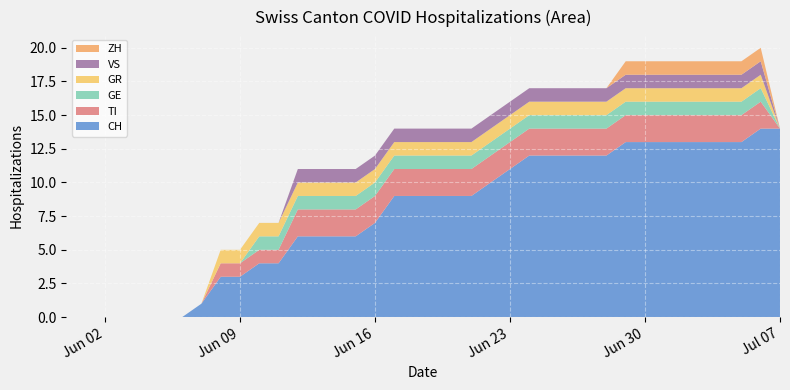

Reading right to left, extract all data points from this chart.

CH: 2020-07-07=14	2020-07-06=14	2020-07-05=13	2020-07-04=13	2020-07-03=13	2020-07-02=13	2020-07-01=13	2020-06-30=13	2020-06-29=13	2020-06-28=12	2020-06-27=12	2020-06-26=12	2020-06-25=12	2020-06-24=12	2020-06-23=11	2020-06-22=10	2020-06-21=9	2020-06-20=9	2020-06-19=9	2020-06-18=9	2020-06-17=9	2020-06-16=7	2020-06-15=6	2020-06-14=6	2020-06-13=6	2020-06-12=6	2020-06-11=4	2020-06-10=4	2020-06-09=3	2020-06-08=3	2020-06-07=1	2020-06-06=0	2020-06-05=0	2020-06-04=0	2020-06-03=0	2020-06-02=0	2020-06-01=0	2020-05-31=0
TI: 2020-07-07=0	2020-07-06=2	2020-07-05=2	2020-07-04=2	2020-07-03=2	2020-07-02=2	2020-07-01=2	2020-06-30=2	2020-06-29=2	2020-06-28=2	2020-06-27=2	2020-06-26=2	2020-06-25=2	2020-06-24=2	2020-06-23=2	2020-06-22=2	2020-06-21=2	2020-06-20=2	2020-06-19=2	2020-06-18=2	2020-06-17=2	2020-06-16=2	2020-06-15=2	2020-06-14=2	2020-06-13=2	2020-06-12=2	2020-06-11=1	2020-06-10=1	2020-06-09=1	2020-06-08=1	2020-06-07=0	2020-06-06=0	2020-06-05=0	2020-06-04=0	2020-06-03=0	2020-06-02=0	2020-06-01=0	2020-05-31=0
GE: 2020-07-07=0	2020-07-06=1	2020-07-05=1	2020-07-04=1	2020-07-03=1	2020-07-02=1	2020-07-01=1	2020-06-30=1	2020-06-29=1	2020-06-28=1	2020-06-27=1	2020-06-26=1	2020-06-25=1	2020-06-24=1	2020-06-23=1	2020-06-22=1	2020-06-21=1	2020-06-20=1	2020-06-19=1	2020-06-18=1	2020-06-17=1	2020-06-16=1	2020-06-15=1	2020-06-14=1	2020-06-13=1	2020-06-12=1	2020-06-11=1	2020-06-10=1	2020-06-09=0	2020-06-08=0	2020-06-07=0	2020-06-06=0	2020-06-05=0	2020-06-04=0	2020-06-03=0	2020-06-02=0	2020-06-01=0	2020-05-31=0
GR: 2020-07-07=0	2020-07-06=1	2020-07-05=1	2020-07-04=1	2020-07-03=1	2020-07-02=1	2020-07-01=1	2020-06-30=1	2020-06-29=1	2020-06-28=1	2020-06-27=1	2020-06-26=1	2020-06-25=1	2020-06-24=1	2020-06-23=1	2020-06-22=1	2020-06-21=1	2020-06-20=1	2020-06-19=1	2020-06-18=1	2020-06-17=1	2020-06-16=1	2020-06-15=1	2020-06-14=1	2020-06-13=1	2020-06-12=1	2020-06-11=1	2020-06-10=1	2020-06-09=1	2020-06-08=1	2020-06-07=0	2020-06-06=0	2020-06-05=0	2020-06-04=0	2020-06-03=0	2020-06-02=0	2020-06-01=0	2020-05-31=0
VS: 2020-07-07=0	2020-07-06=1	2020-07-05=1	2020-07-04=1	2020-07-03=1	2020-07-02=1	2020-07-01=1	2020-06-30=1	2020-06-29=1	2020-06-28=1	2020-06-27=1	2020-06-26=1	2020-06-25=1	2020-06-24=1	2020-06-23=1	2020-06-22=1	2020-06-21=1	2020-06-20=1	2020-06-19=1	2020-06-18=1	2020-06-17=1	2020-06-16=1	2020-06-15=1	2020-06-14=1	2020-06-13=1	2020-06-12=1	2020-06-11=0	2020-06-10=0	2020-06-09=0	2020-06-08=0	2020-06-07=0	2020-06-06=0	2020-06-05=0	2020-06-04=0	2020-06-03=0	2020-06-02=0	2020-06-01=0	2020-05-31=0
ZH: 2020-07-07=0	2020-07-06=1	2020-07-05=1	2020-07-04=1	2020-07-03=1	2020-07-02=1	2020-07-01=1	2020-06-30=1	2020-06-29=1	2020-06-28=0	2020-06-27=0	2020-06-26=0	2020-06-25=0	2020-06-24=0	2020-06-23=0	2020-06-22=0	2020-06-21=0	2020-06-20=0	2020-06-19=0	2020-06-18=0	2020-06-17=0	2020-06-16=0	2020-06-15=0	2020-06-14=0	2020-06-13=0	2020-06-12=0	2020-06-11=0	2020-06-10=0	2020-06-09=0	2020-06-08=0	2020-06-07=0	2020-06-06=0	2020-06-05=0	2020-06-04=0	2020-06-03=0	2020-06-02=0	2020-06-01=0	2020-05-31=0